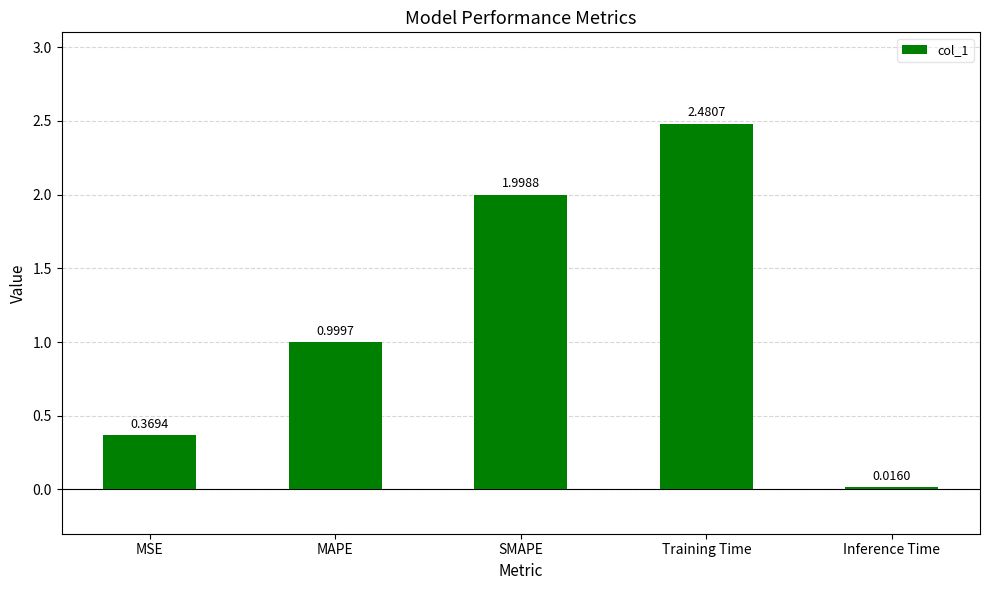

Which label corresponds to the largest value in the chart?

Training Time